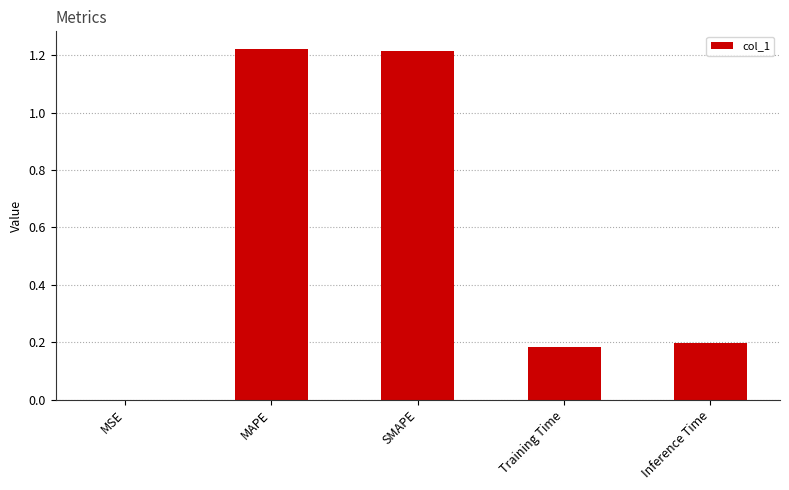

At which label is the value closest to 0?

MSE